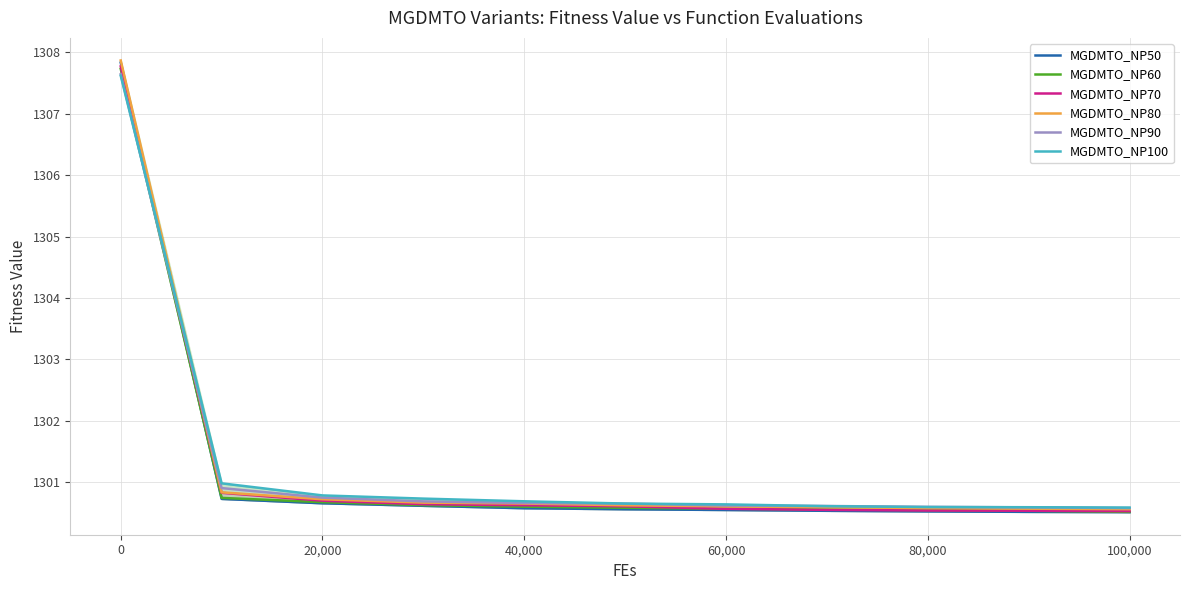

True or false: MGDMTO_NP80 and MGDMTO_NP50 intersect in this chart.

False